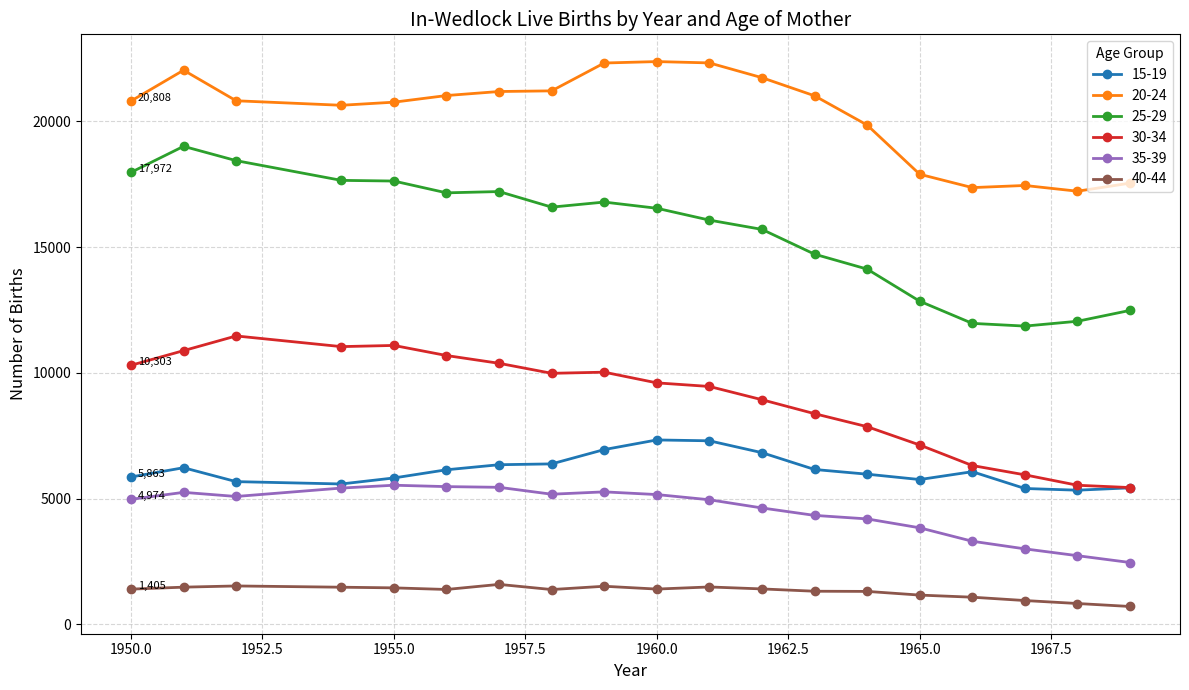

Which series has the largest range (max minus min)?

25-29